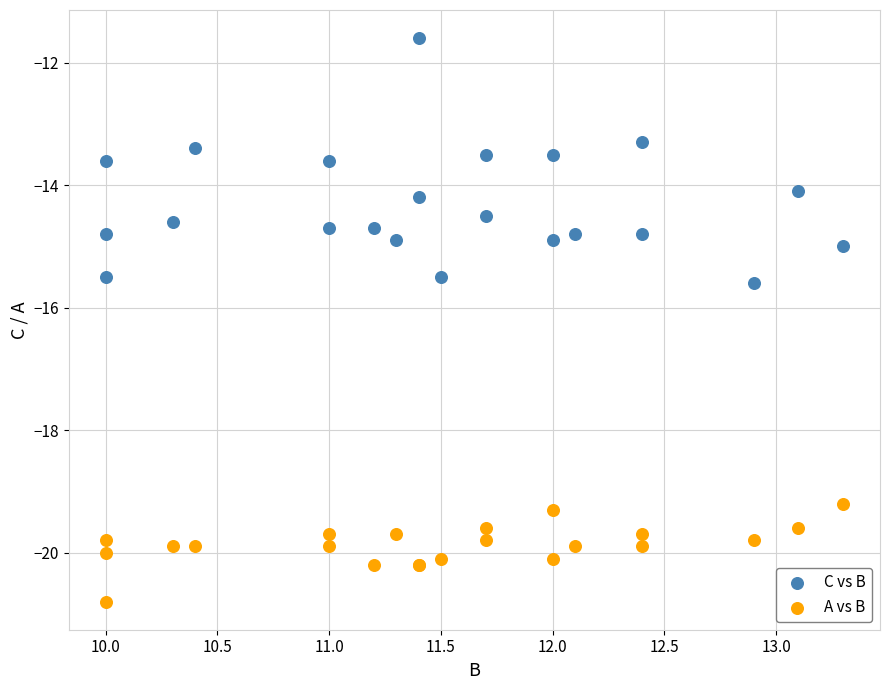

Which series contains the highest Y value?

C vs B